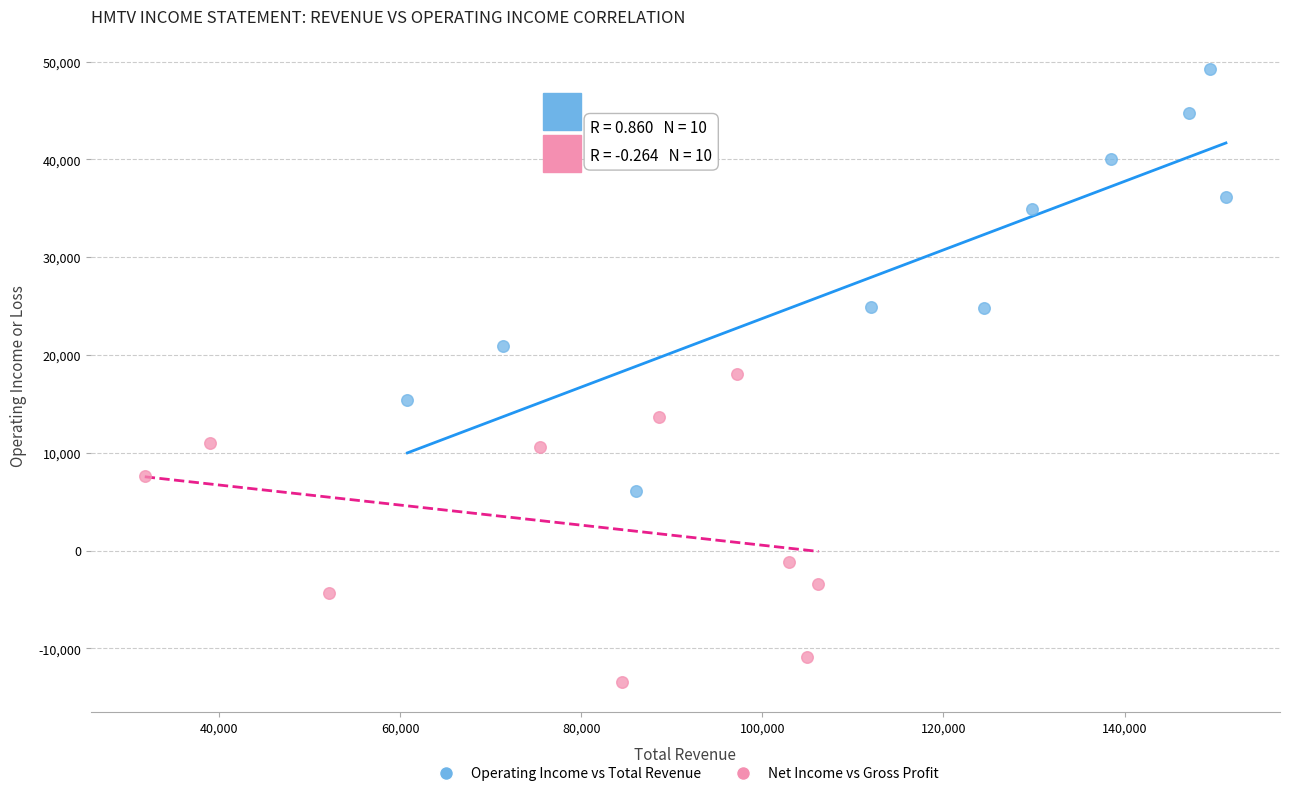

Which series reaches the minimum Y coordinate?

Net Income vs Gross Profit